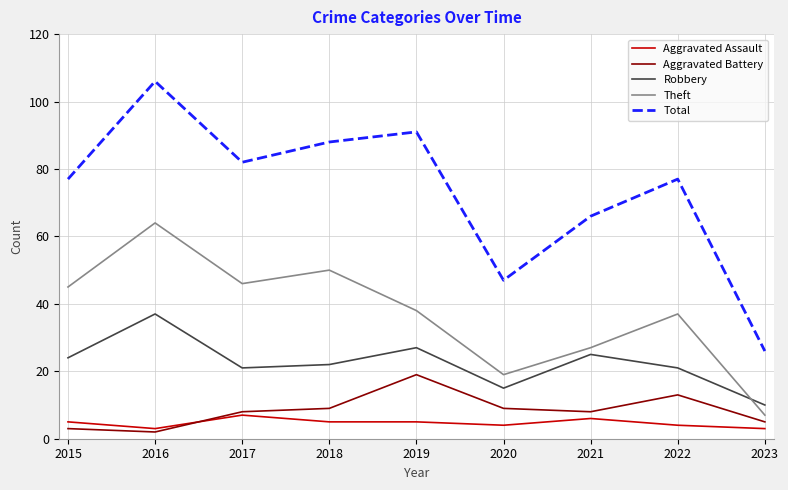

What is the difference between the Aggravated Battery values at 2022 and 2021?

5